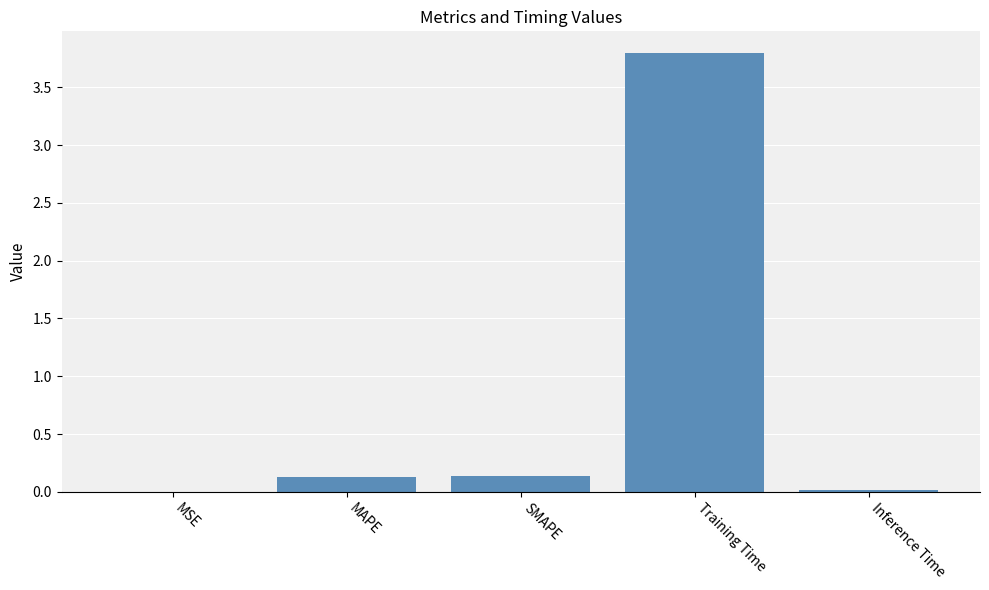

What is the maximum value shown in the chart?

3.8